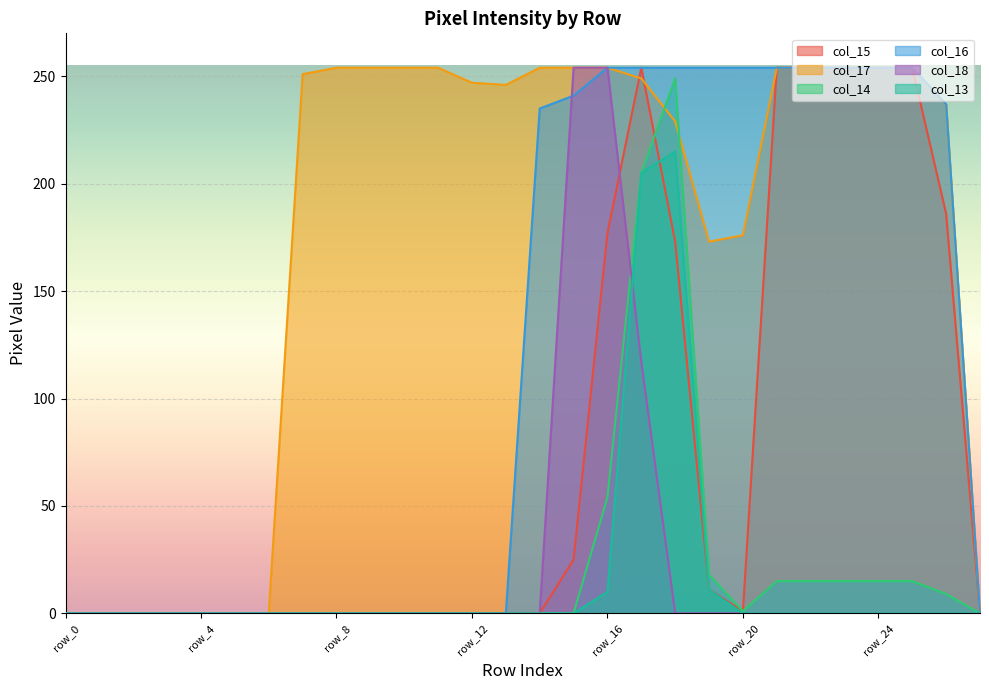

Reading left to right, extract all data points from this chart.

col_15: 0	0	0	0	0	0	0	0	0	0	0	0	0	0	0	25	177	254	173	11	1	254	254	254	254	254	186	0
col_17: 0	0	0	0	0	0	0	251	254	254	254	254	247	246	254	254	254	249	229	173	176	254	254	254	254	254	237	0
col_14: 0	0	0	0	0	0	0	0	0	0	0	0	0	0	0	0	54	205	249	18	1	15	15	15	15	15	9	0
col_16: 0	0	0	0	0	0	0	0	0	0	0	0	0	0	235	241	254	254	254	254	254	254	254	254	254	254	237	0
col_18: 0	0	0	0	0	0	0	0	0	0	0	0	0	0	0	254	254	117	0	0	0	0	0	0	0	0	0	0
col_13: 0	0	0	0	0	0	0	0	0	0	0	0	0	0	0	0	10	205	215	11	0	0	0	0	0	0	0	0